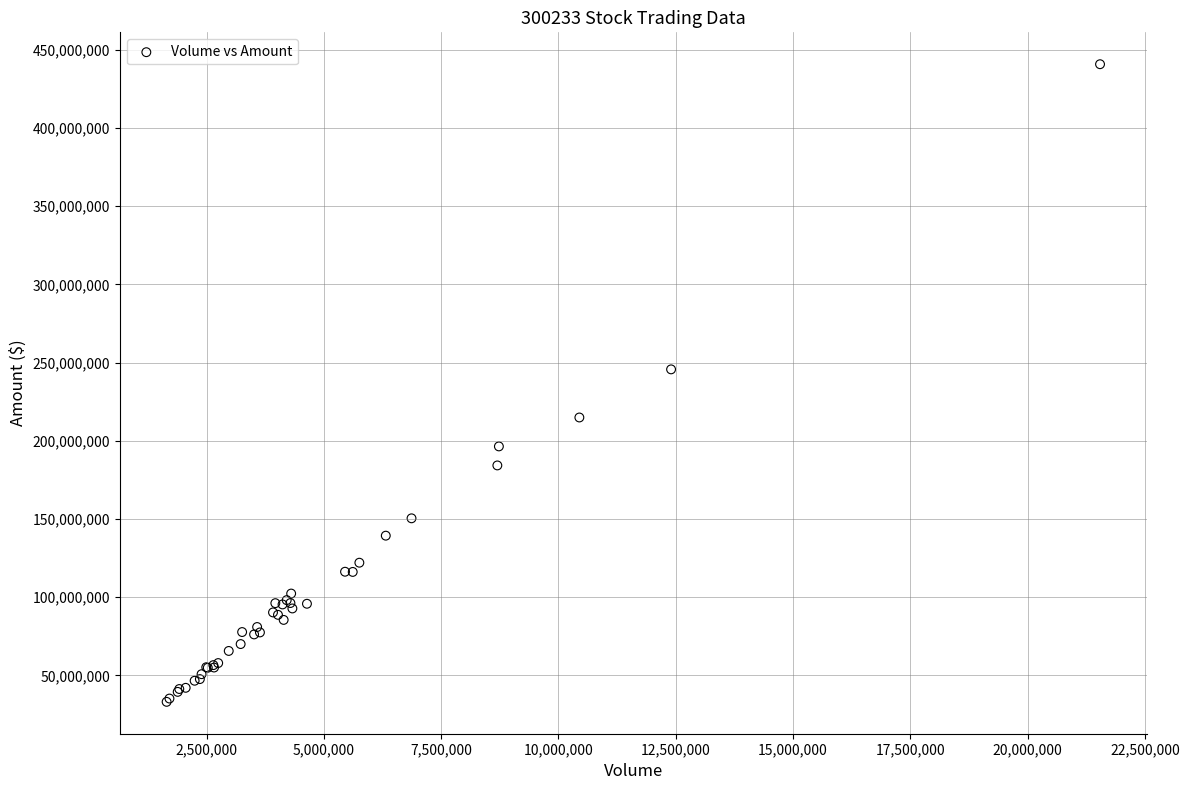

What Y value in the scatter plot is closest to 236925578?

245659248